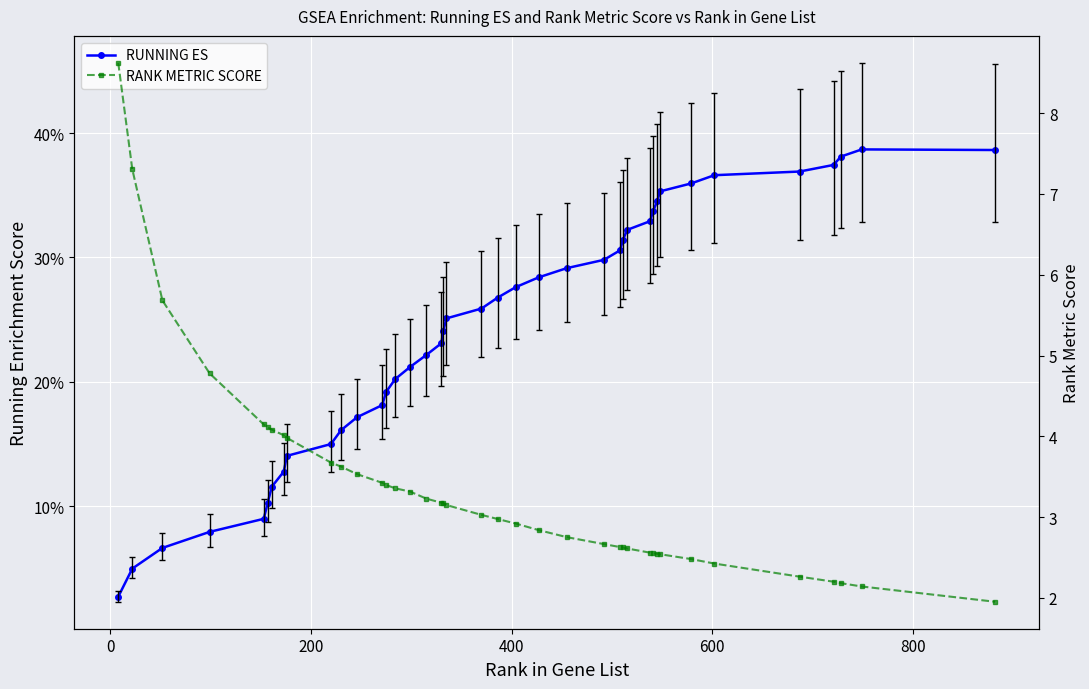

What is the lowest value of the RANK METRIC SCORE series?

2.0